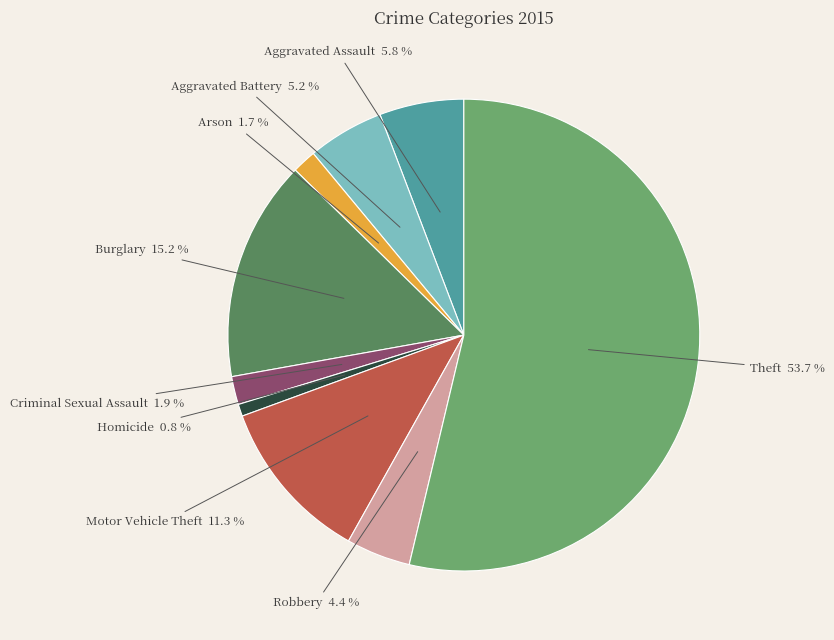

Combined, do Homicide and Burglary account for over 50%?

No